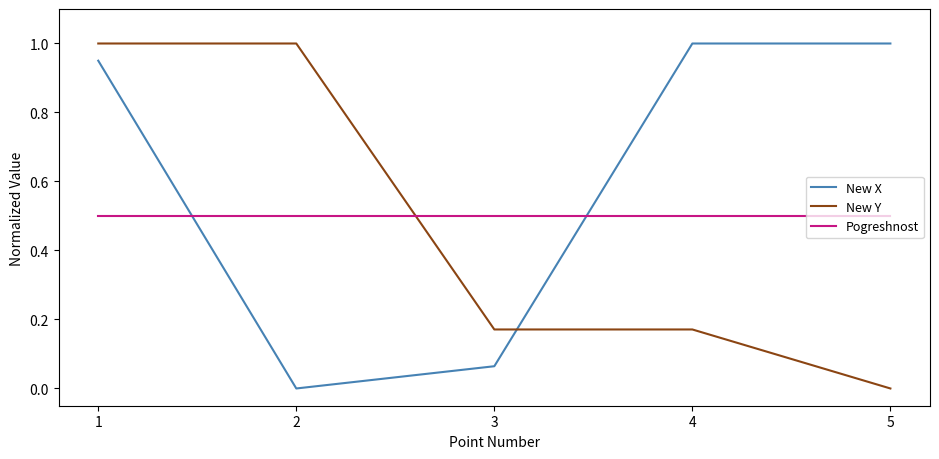

What are all the series names shown in the legend?

New X, New Y, Pogreshnost